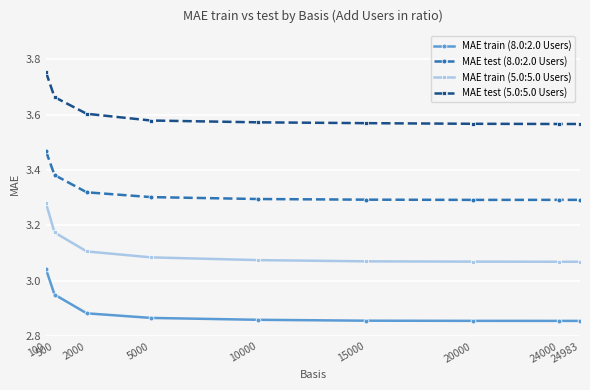

At how many categories does at least one series exceed 3?

9